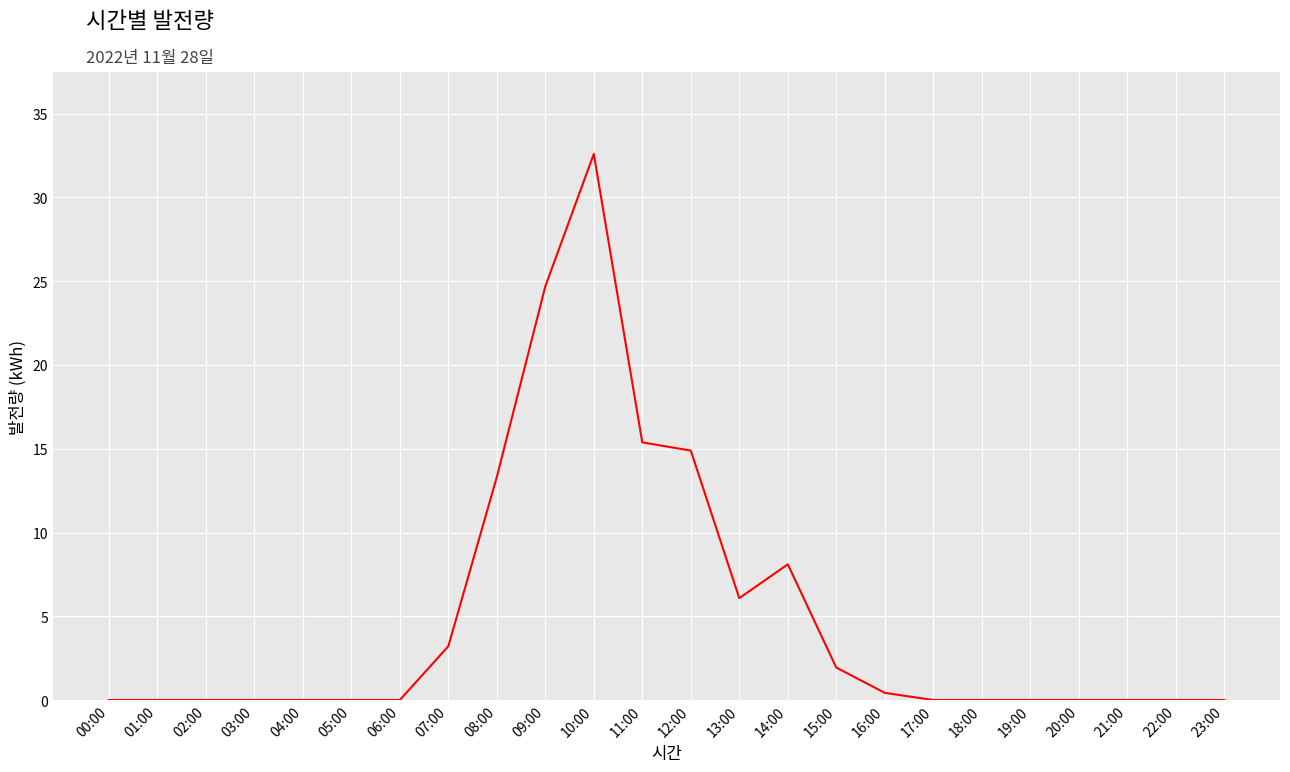

What is the difference between the maximum and minimum values?

32.6